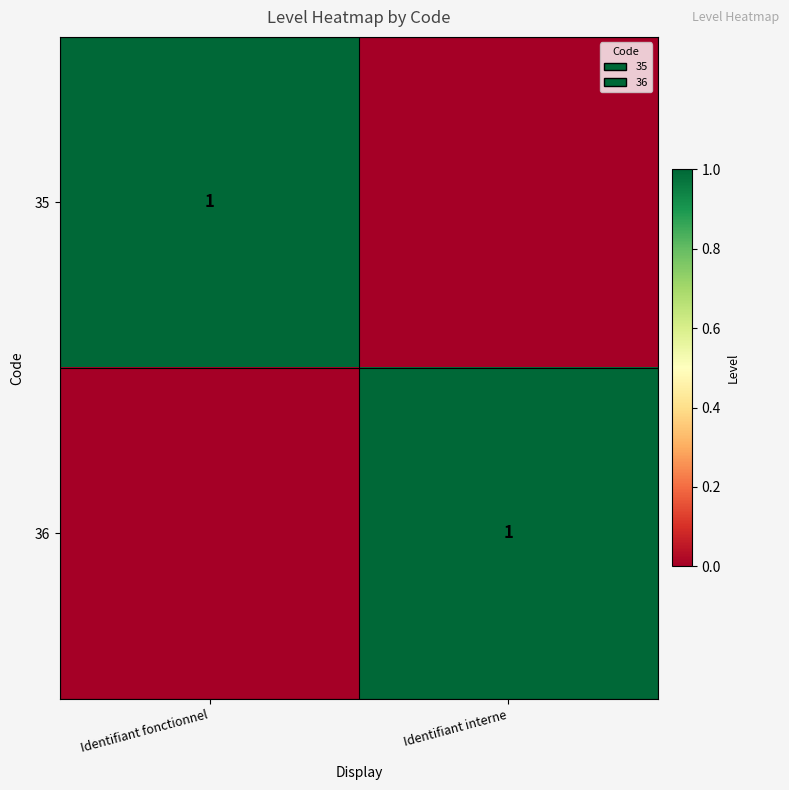

The value of 35 at Identifiant fonctionnel is 1. True or false?

True